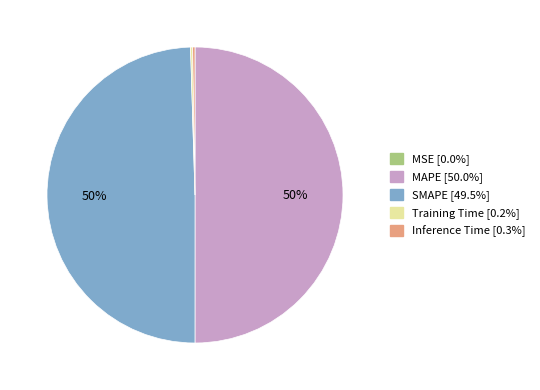

The SMAPE slice represents 44% of the pie. True or false?

False